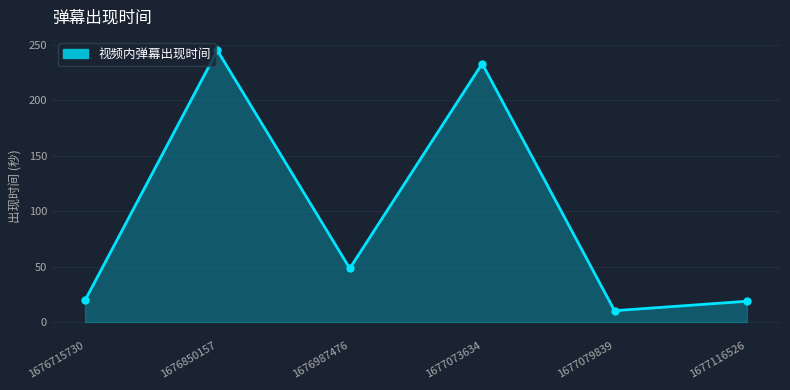

What is the sum of all values?

574.9